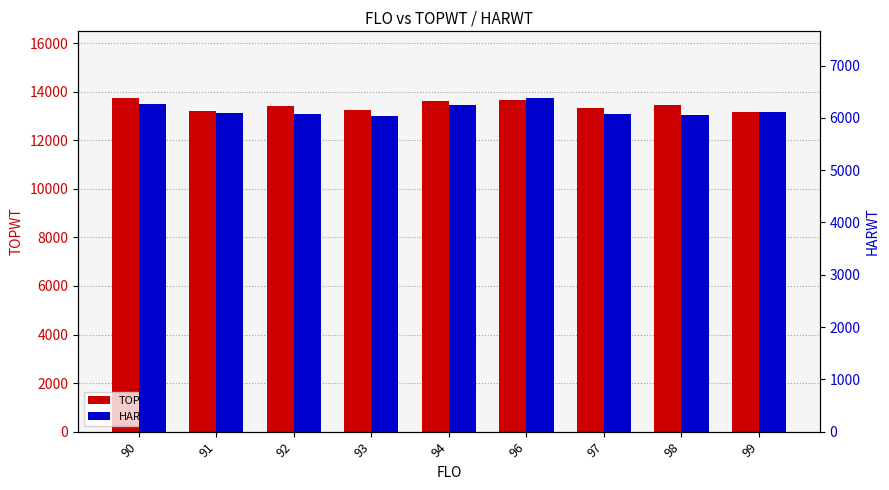

True or false: HARWT has a value of 10614 at 94.

False